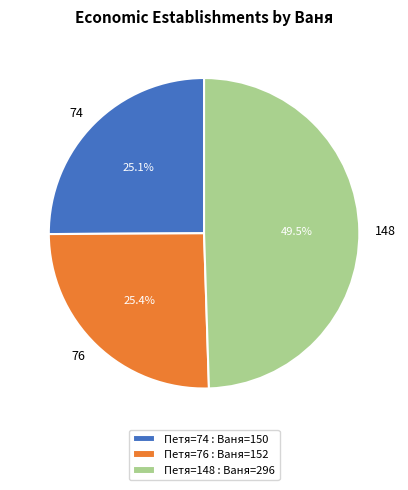

Which has a higher value, 76 or 148?

148